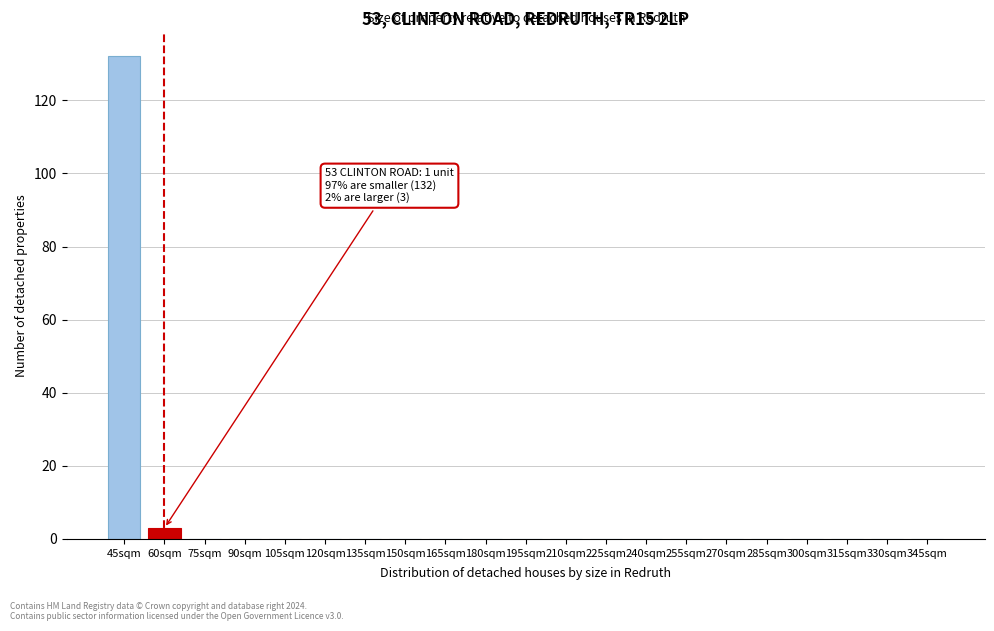

Reading left to right, transcribe all the data shown in this chart.

45sqm=132	60sqm=3	75sqm=0	90sqm=0	105sqm=0	120sqm=0	135sqm=0	150sqm=0	165sqm=0	180sqm=0	195sqm=0	210sqm=0	225sqm=0	240sqm=0	255sqm=0	270sqm=0	285sqm=0	300sqm=0	315sqm=0	330sqm=0	345sqm=0